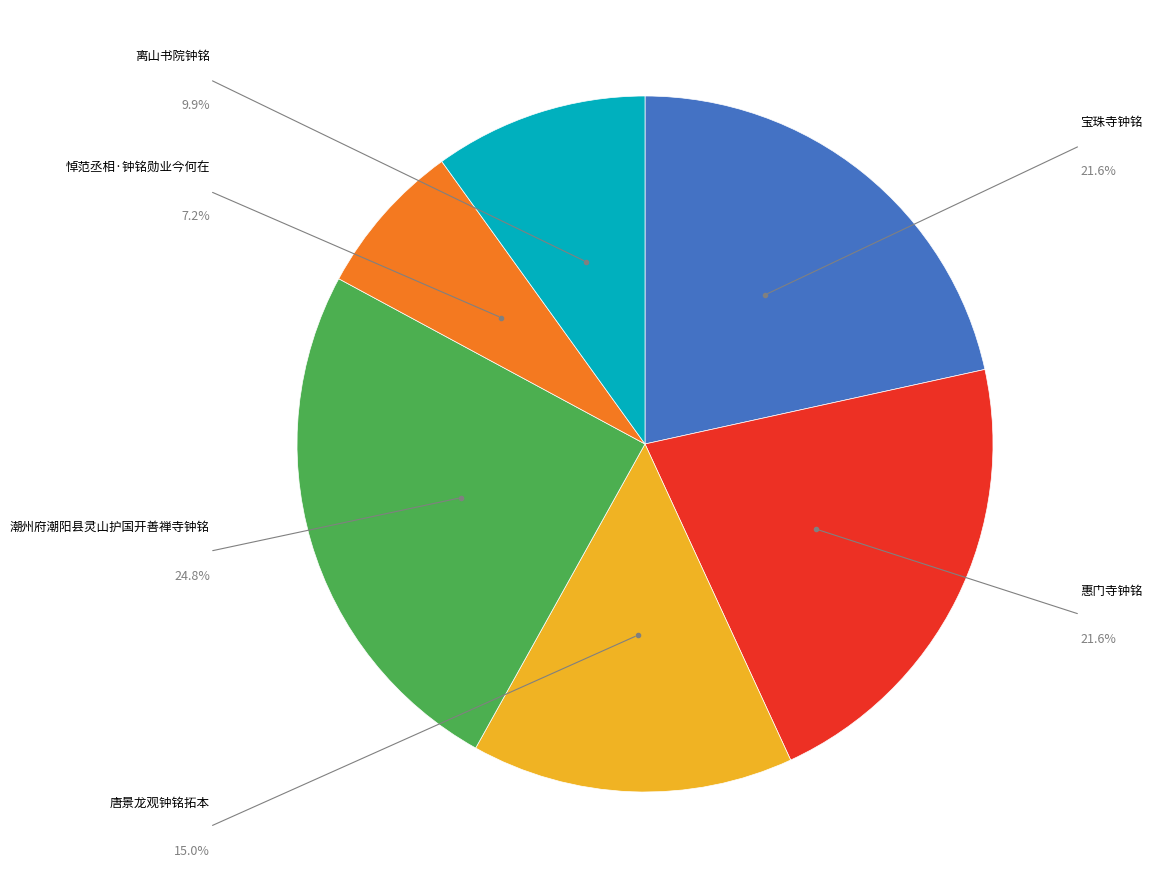

Which slice is the largest?

潮州府潮阳县灵山护国开善禅寺钟铭